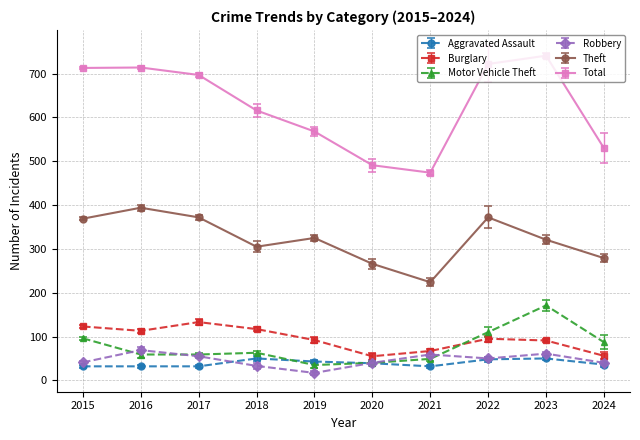

Where does the Total series first go above 697?

2015